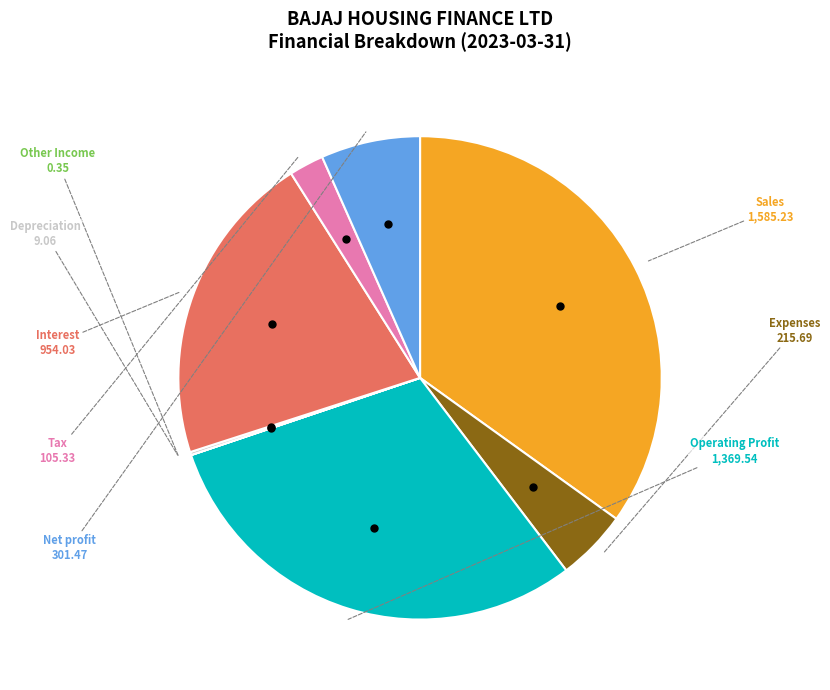

What is the largest slice in the pie chart?

Sales